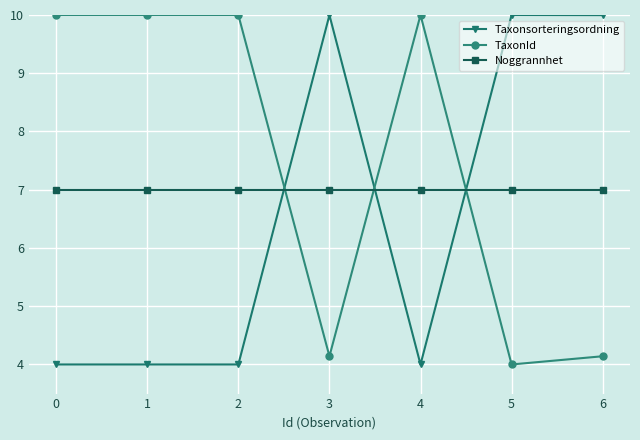

Rank the series at 5 from highest to lowest value.

Taxonsorteringsordning, Noggrannhet, TaxonId